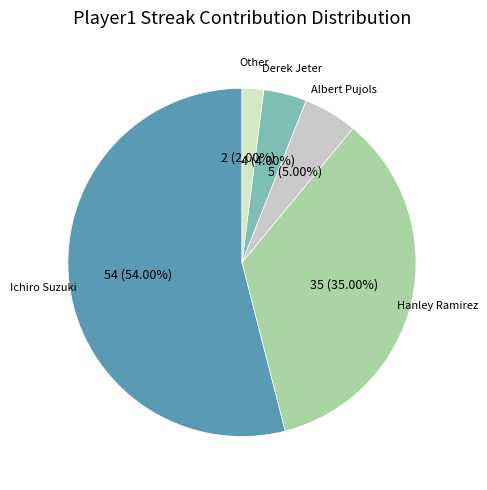

Count the number of slices in the pie.

5